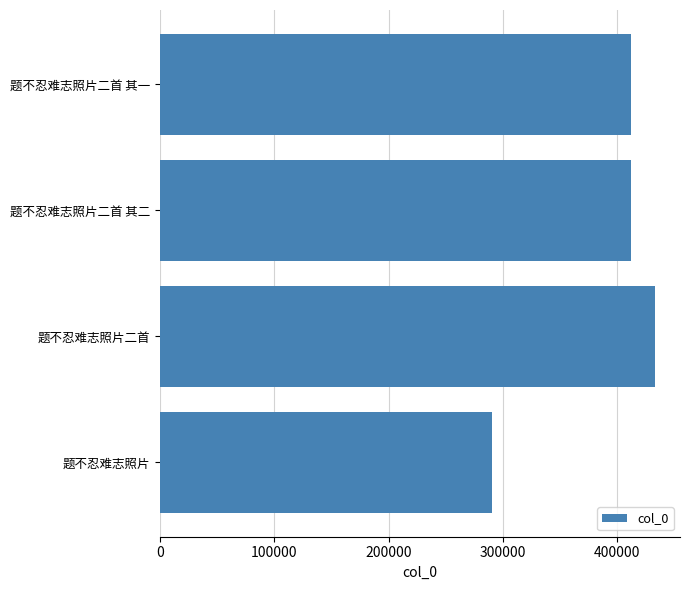

What is the ratio of the value at 题不忍难志照片二首 其一 to the value at 题不忍难志照片?

1.4